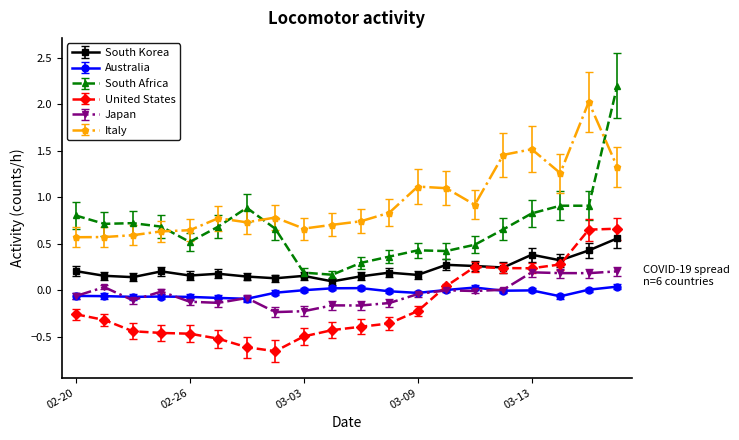

Which series has the largest total across all categories?

Italy